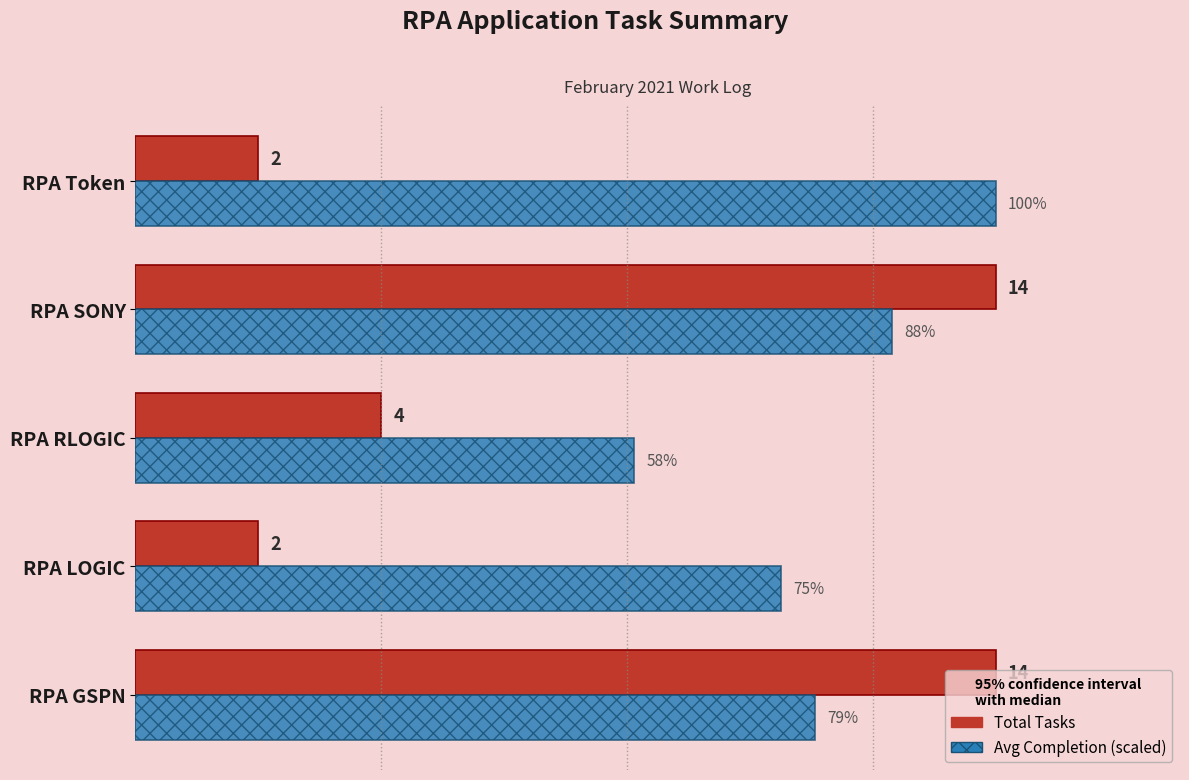

Between RPA LOGIC and RPA SONY, which series saw the biggest shift?

Total Tasks